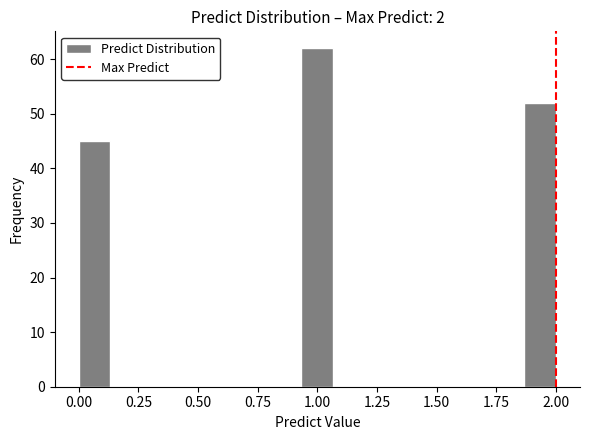

Read against the x-axis, roughly where is the centre of the tallest bar?

1.00